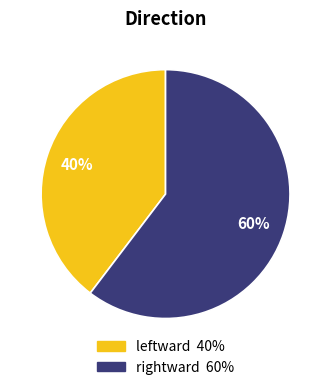

Count the number of slices in the pie.

2